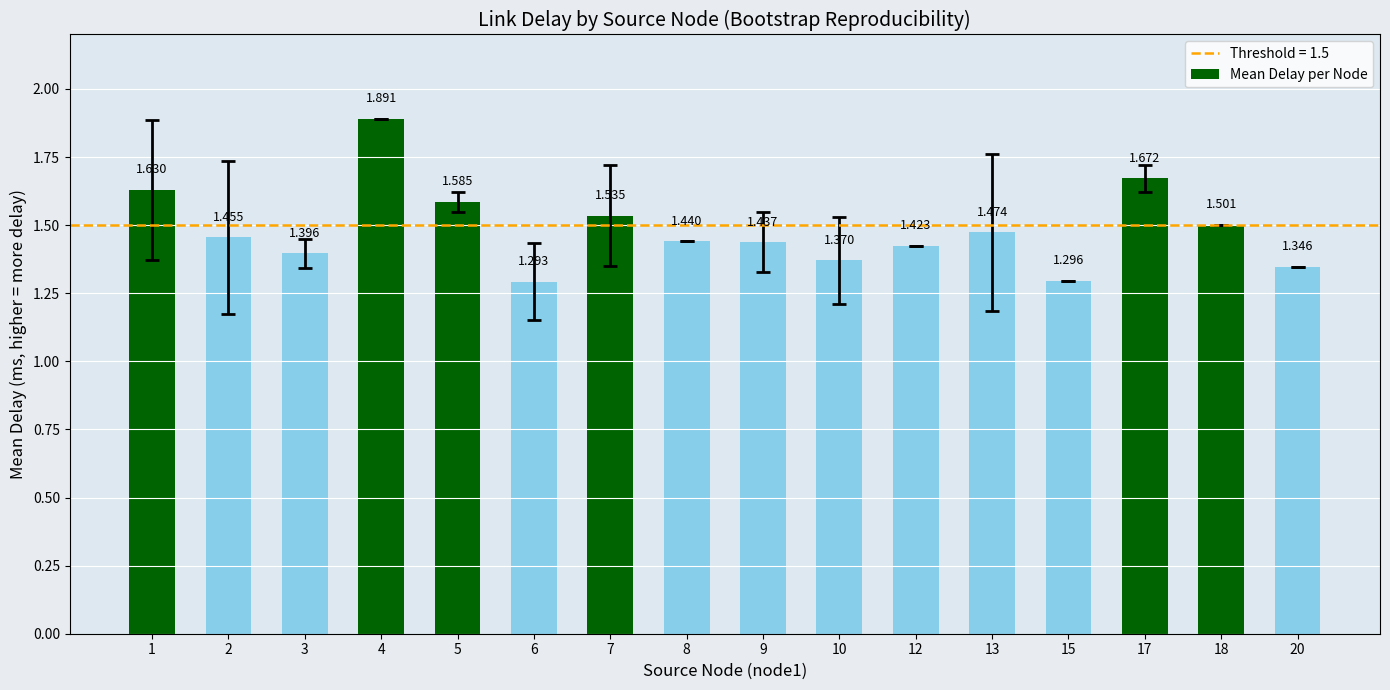

What is the maximum value shown in the chart?

1.9